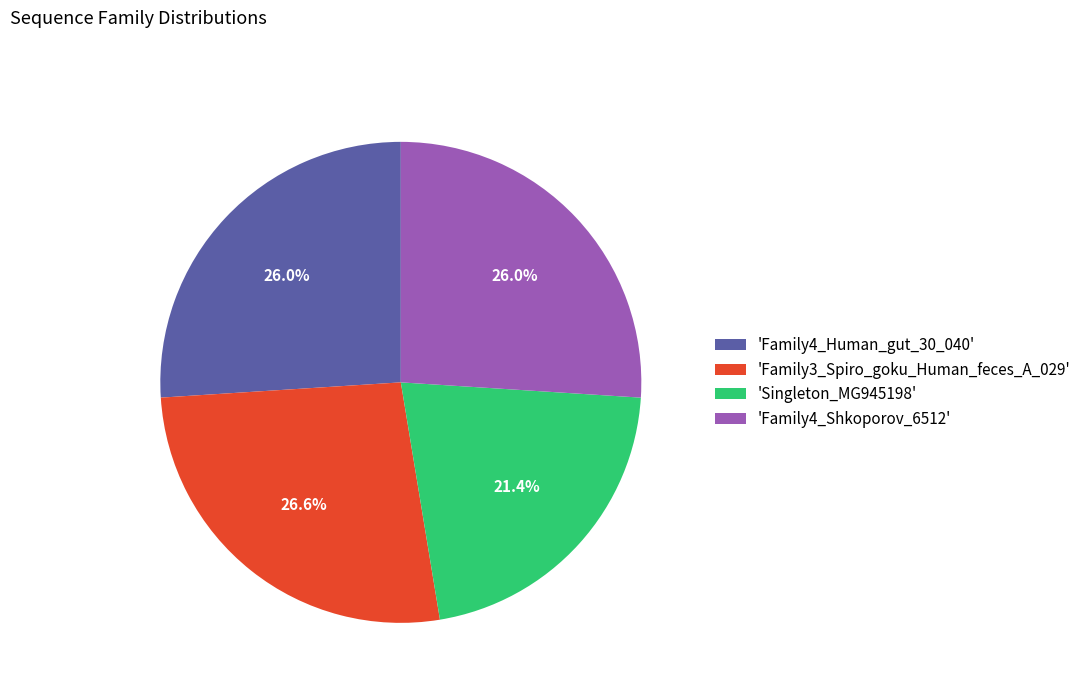

How many slices are in this pie chart?

4